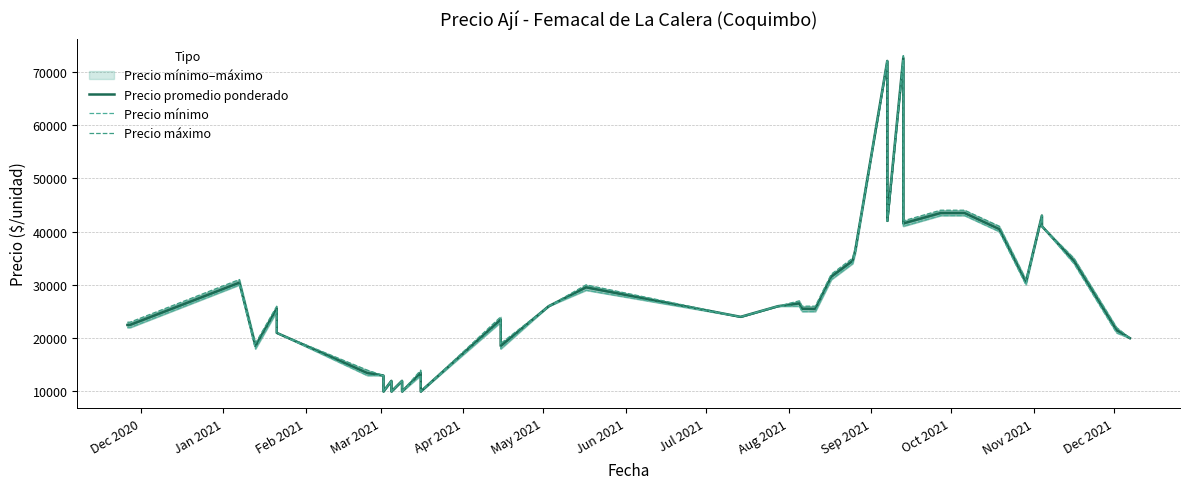

At how many categories does at least one series exceed 54792?

2